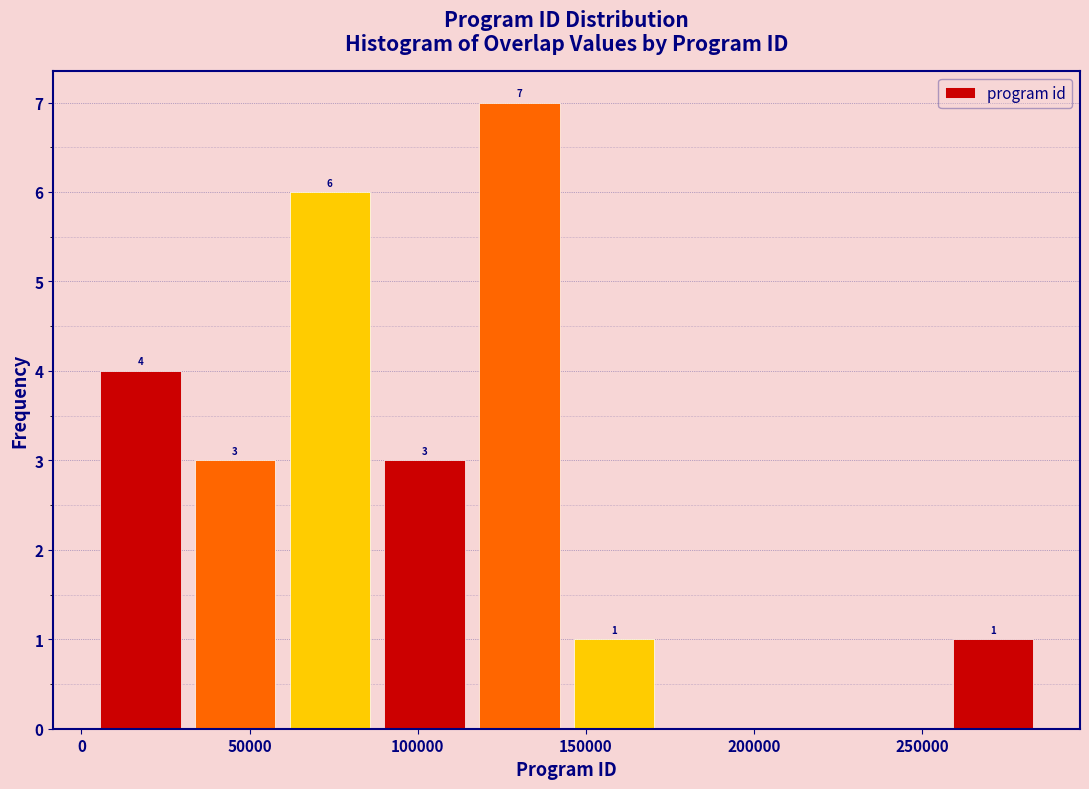

Which range on the x-axis has the tallest bar?

115000 to 145000